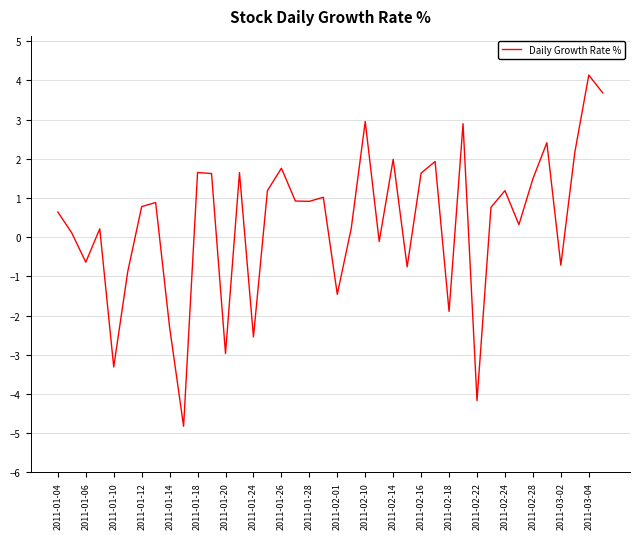

What is the greatest value displayed?

4.1